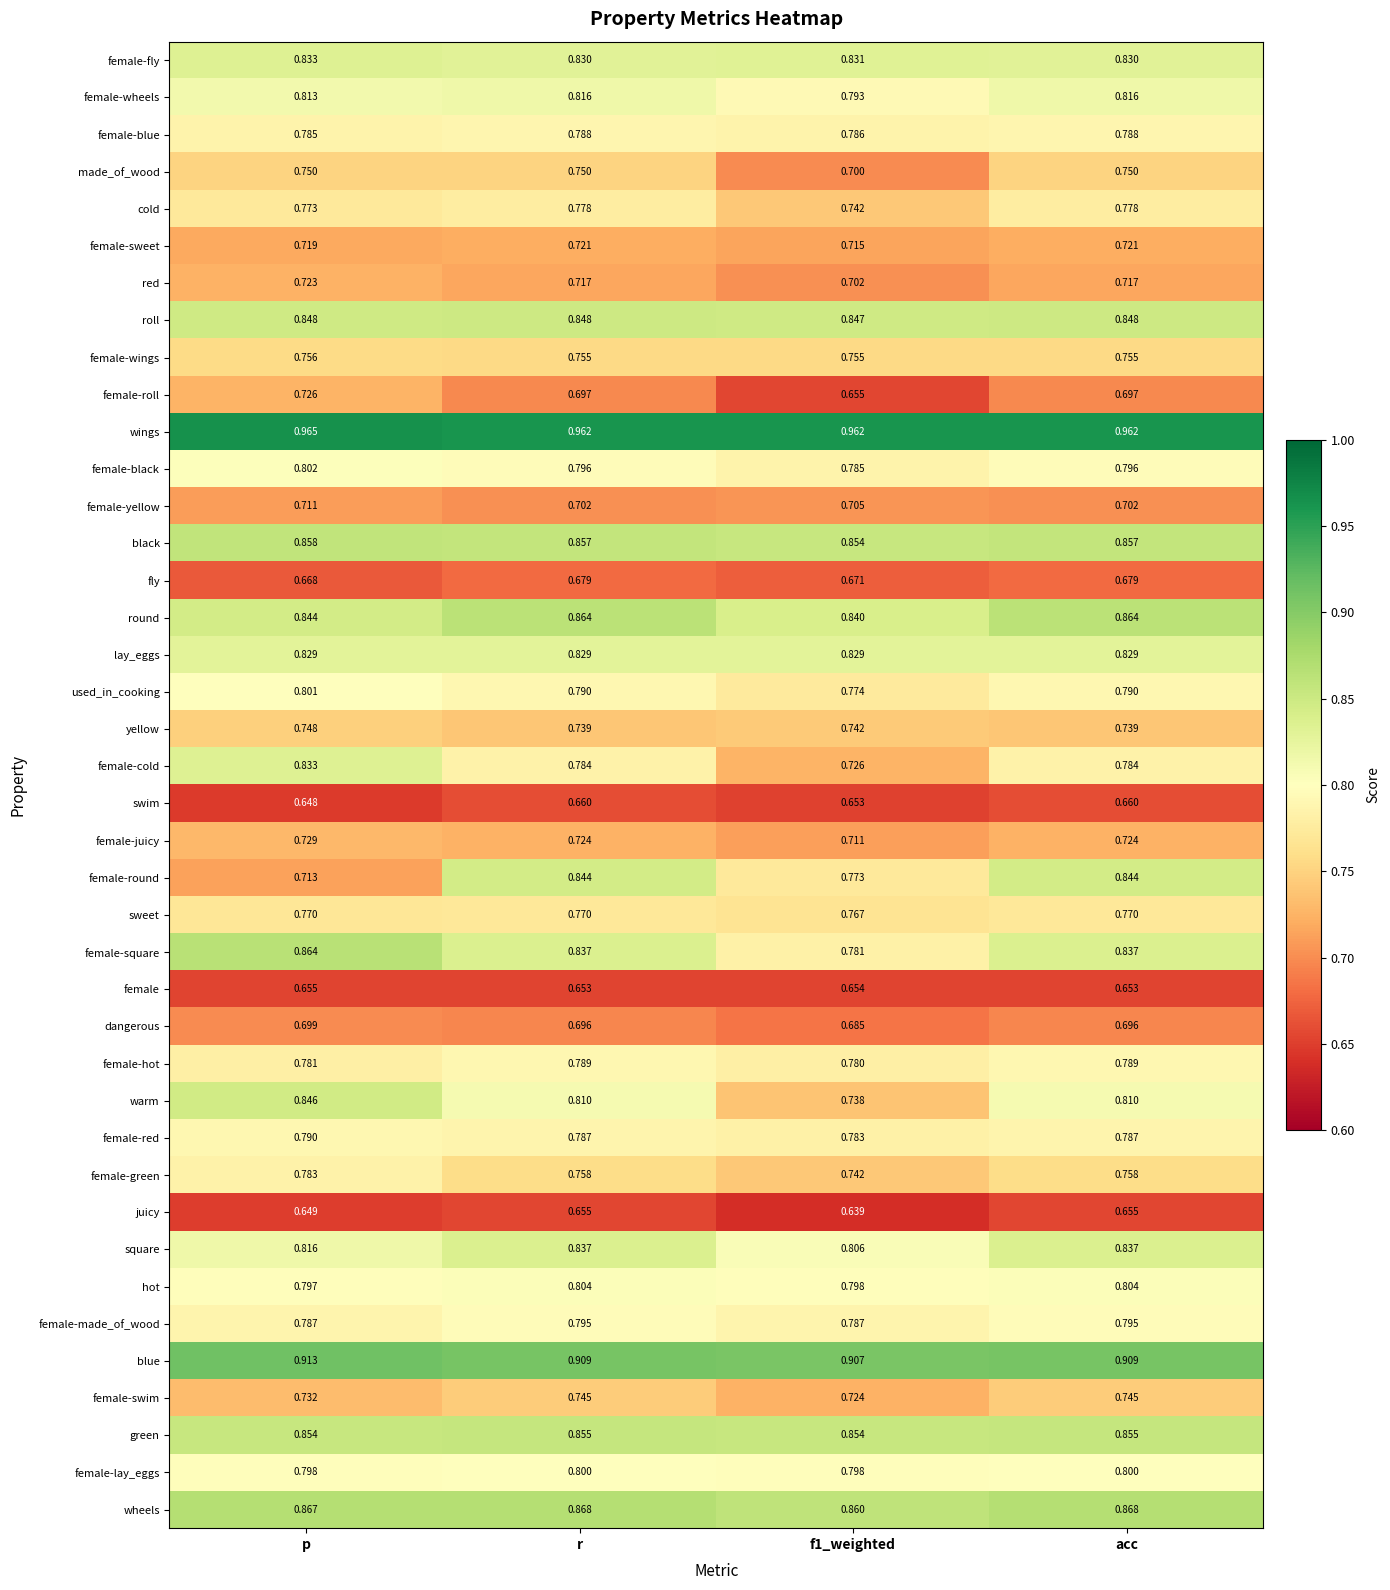

Which series has the largest range (max minus min)?

female-round